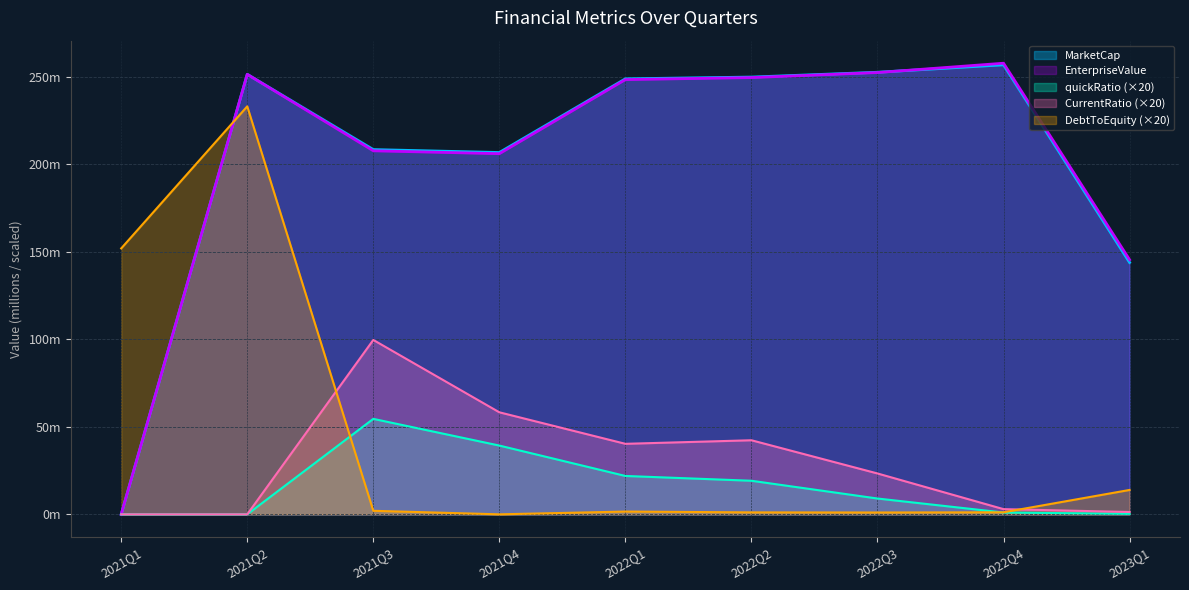

What is the label of the 9th point from the right?

2021Q1